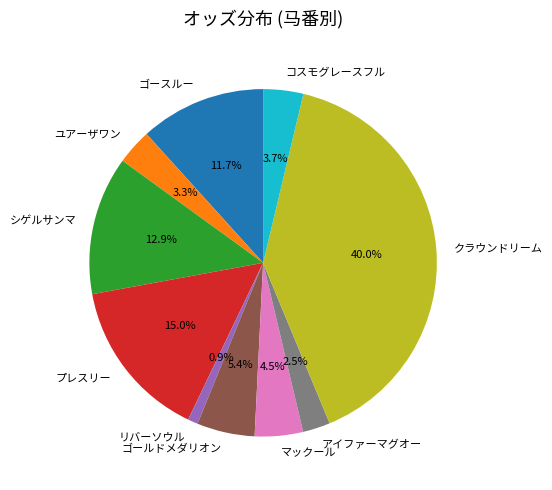

Combined, do プレスリー and ゴールドメダリオン account for over 50%?

No